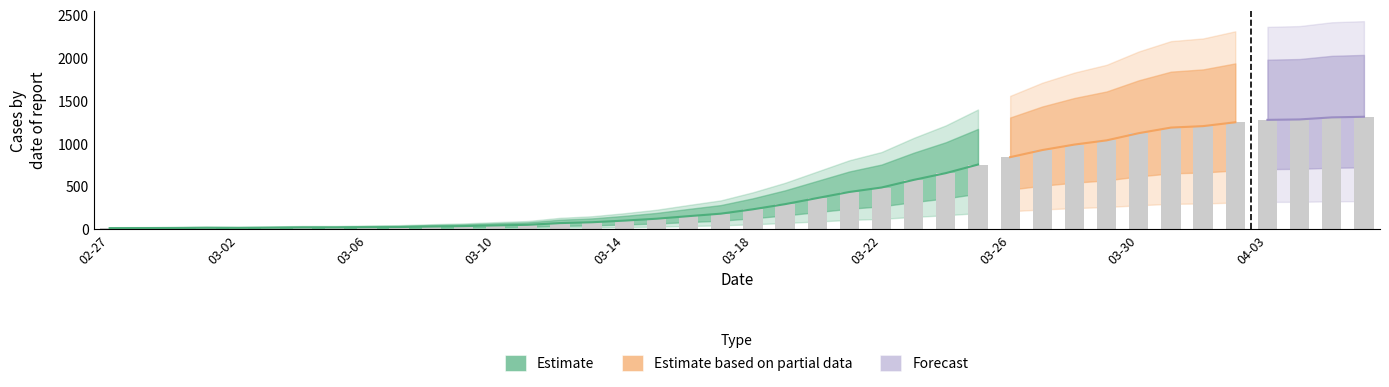

What is the label of the 37th bar from the left?

04-03